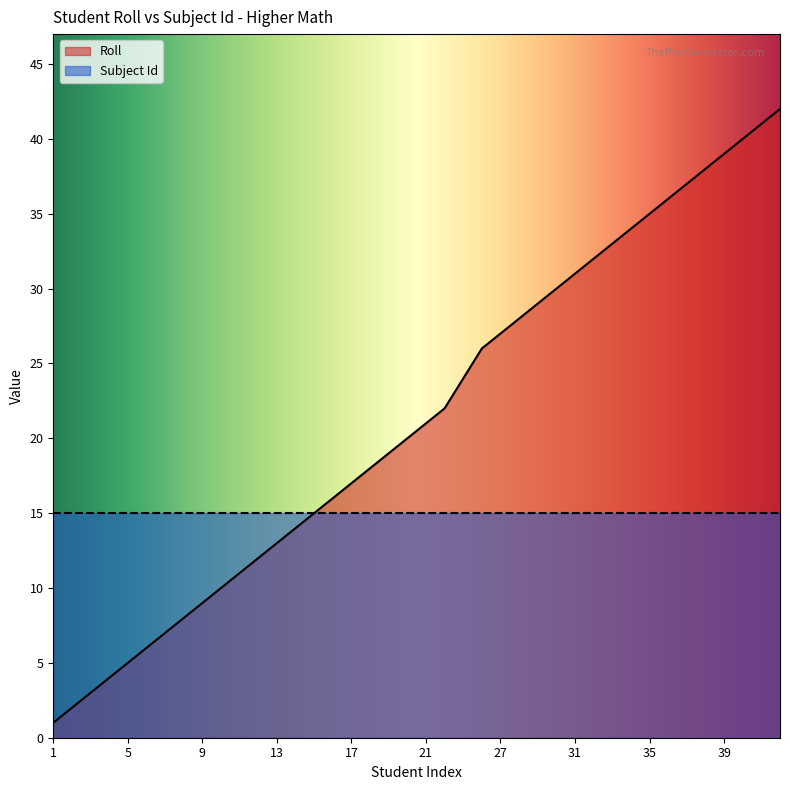

What is the minimum value shown in the chart?

1